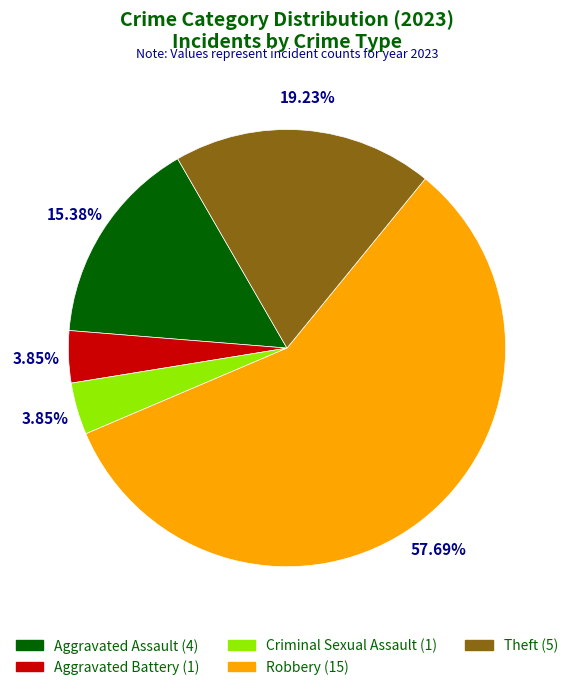

Do Aggravated Battery and Criminal Sexual Assault together represent more than half of the pie?

No